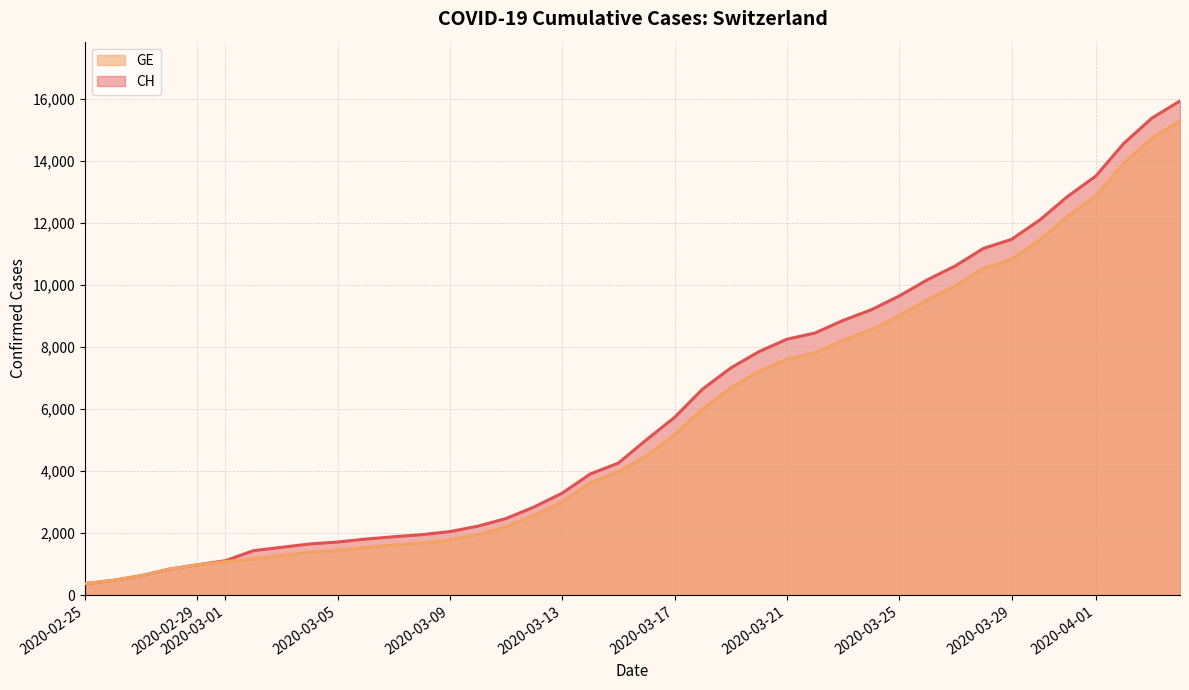

True or false: GE has more than 1 interior local peaks.

False